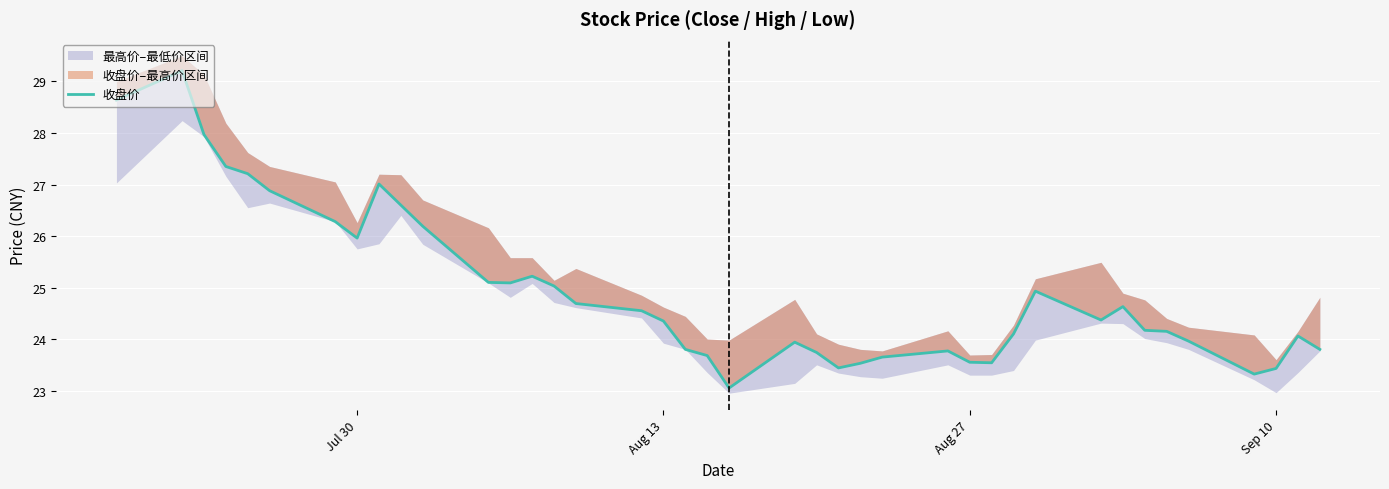

True or false: the data shows 12.2 at 12.

False